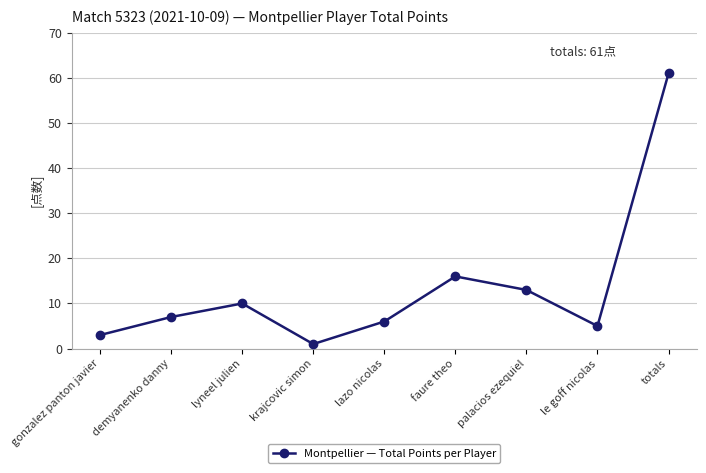

What is the greatest value displayed?

61